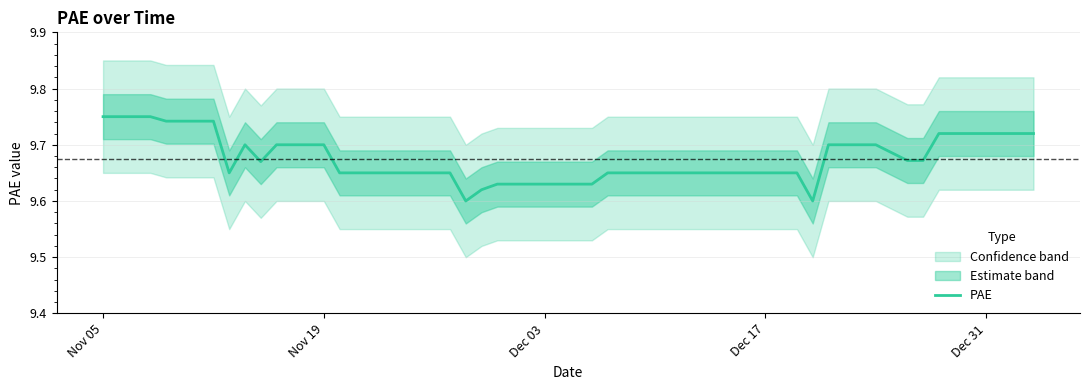

What position from the left is Dec 17?

4